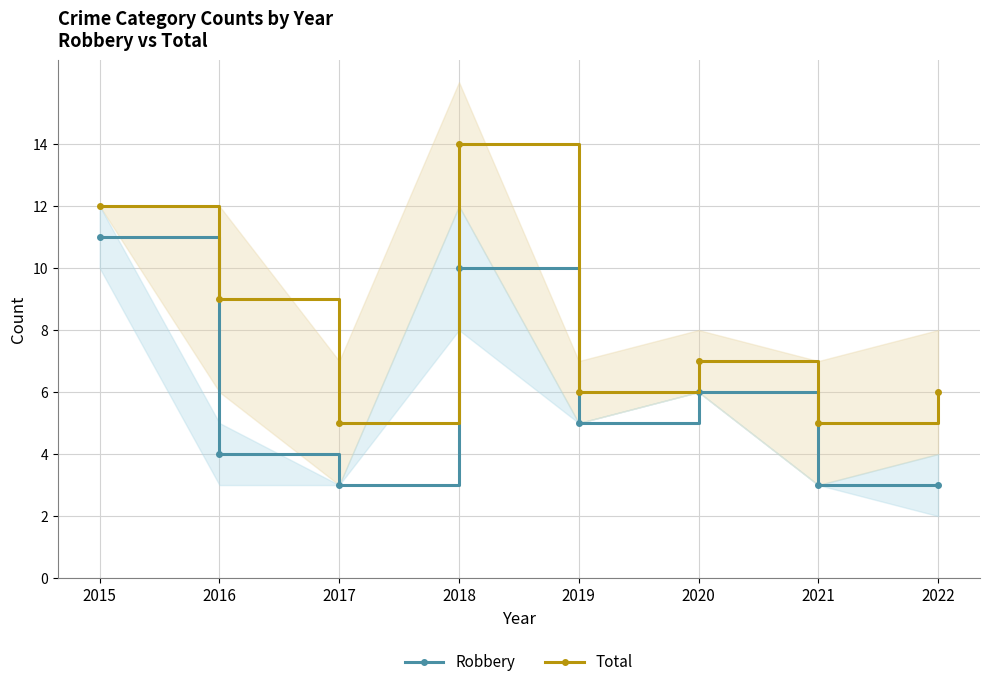

What is the total value across all series at 2018?

24